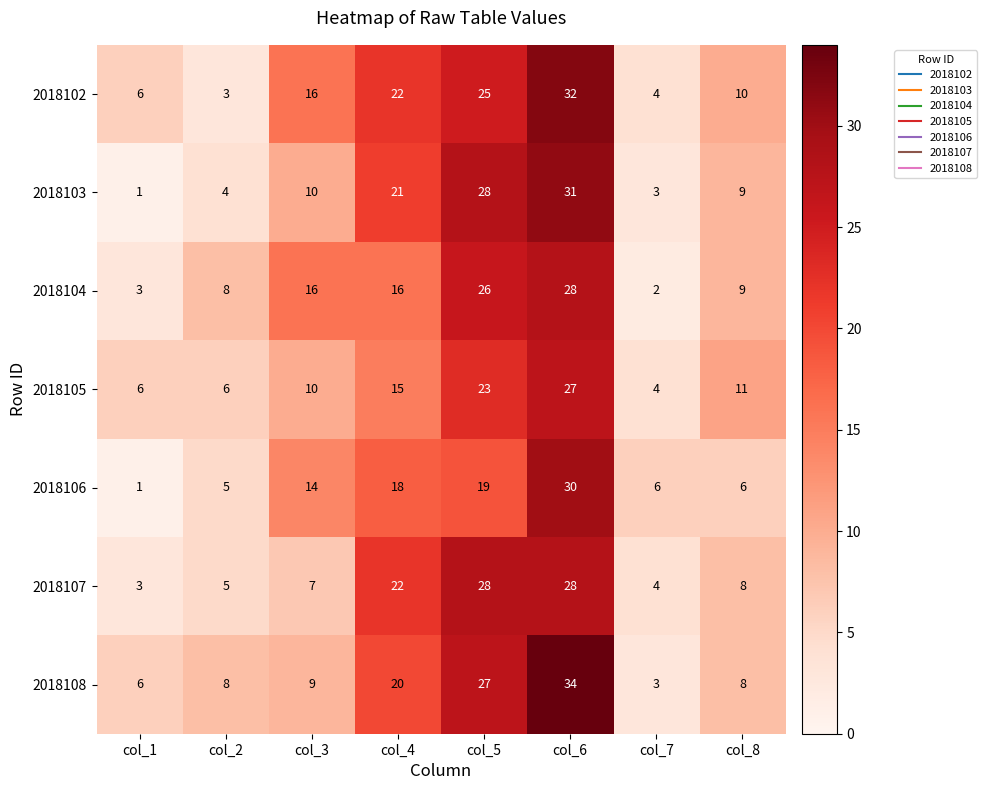

The value of 2018103 at col_4 is 21. True or false?

True